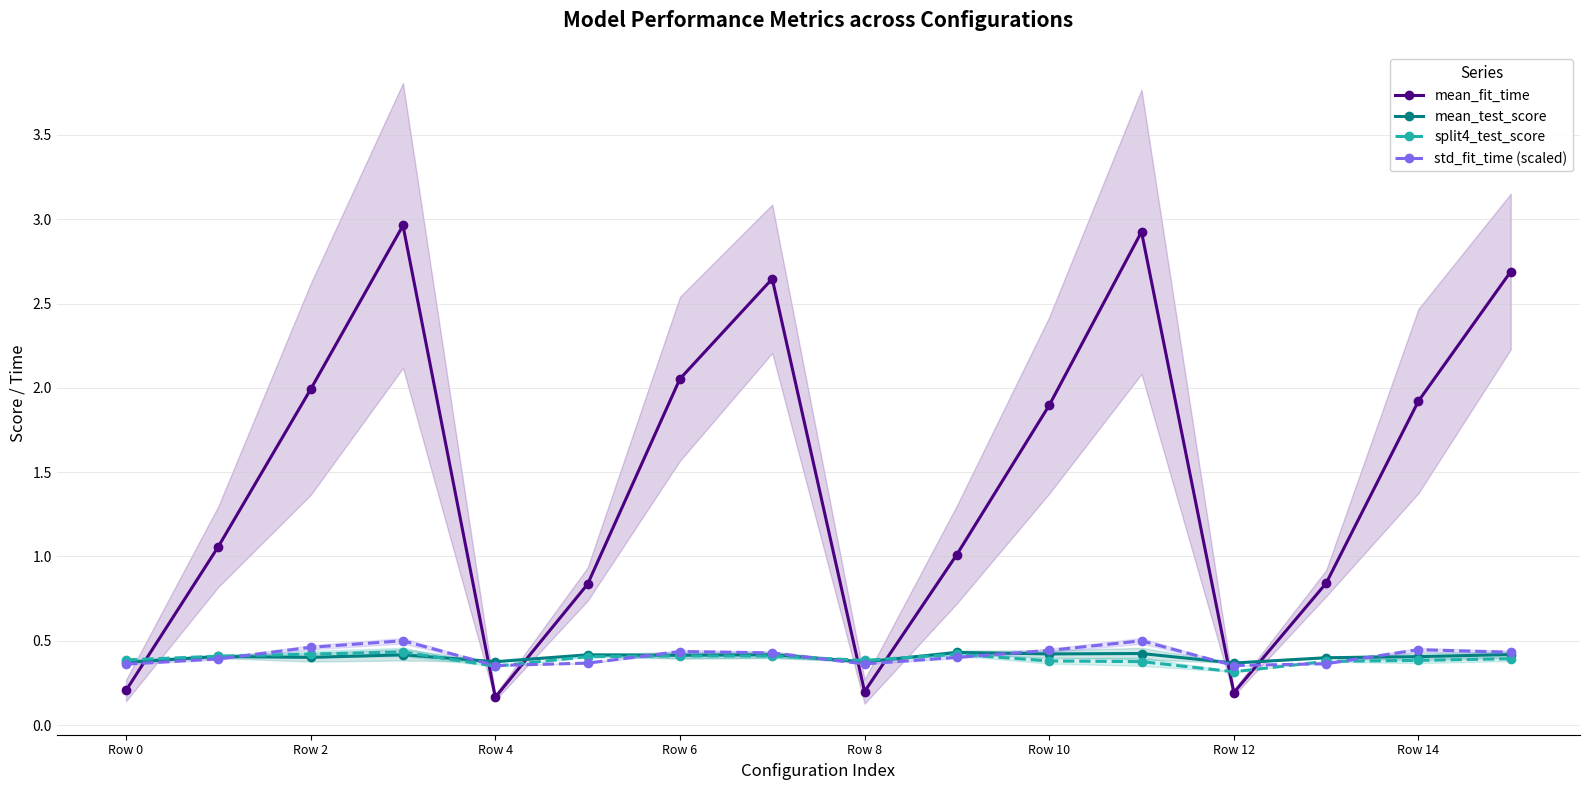

What is the difference between the maximum and minimum values in the std_fit_time (scaled) series?

0.1